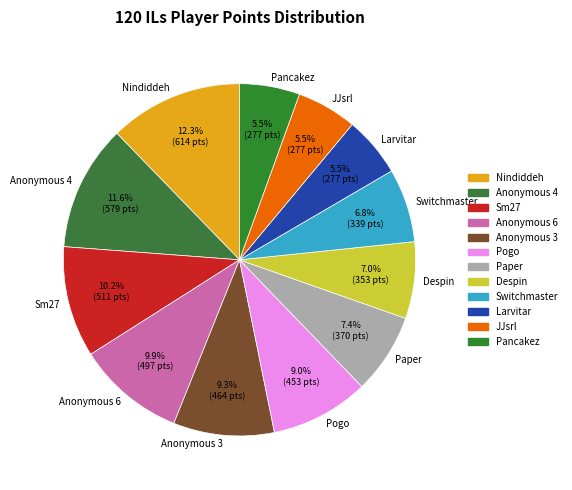

How many slices are in this pie chart?

12